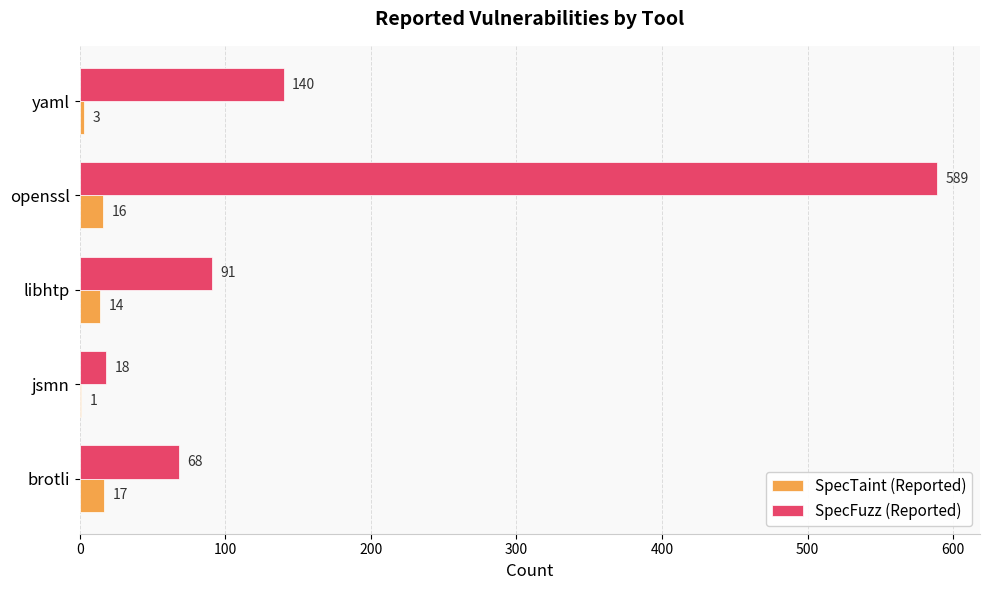

How many data points does each series have?

5